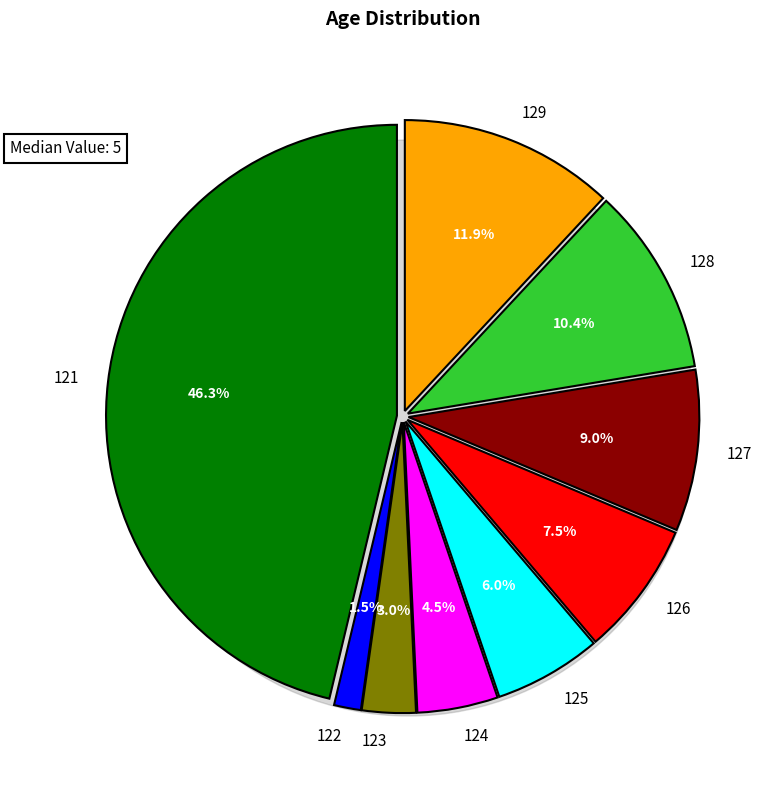

True or false: 123 accounts for 1% of the total.

False